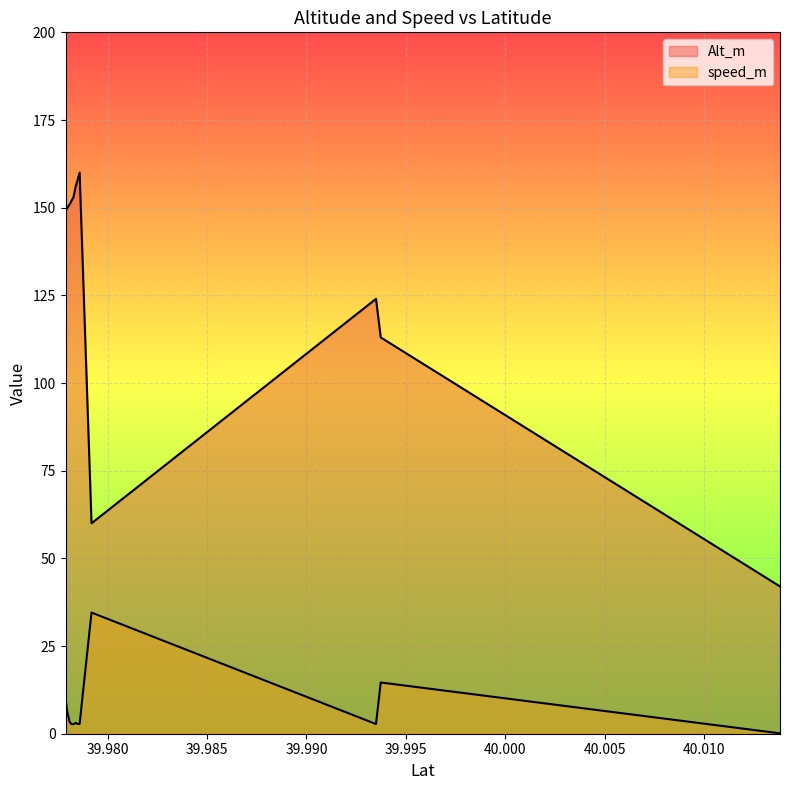

Which has a higher value, 39.97828 or 39.97859?

39.97859